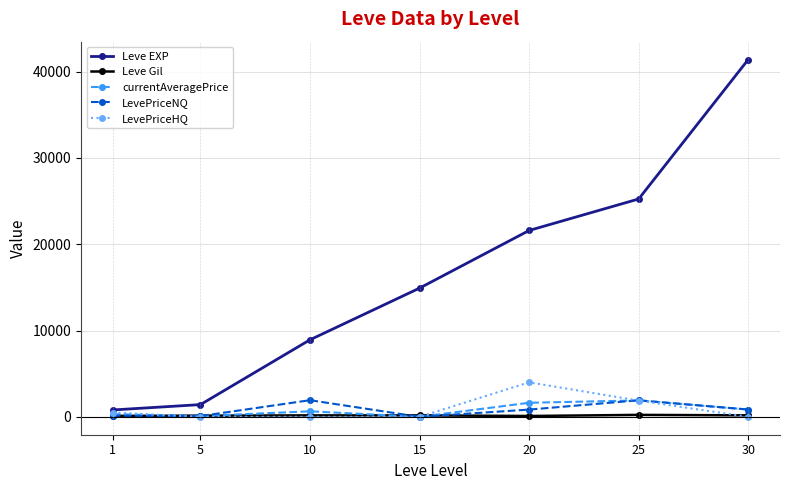

How many values in the LevePriceNQ series exceed 843?

4